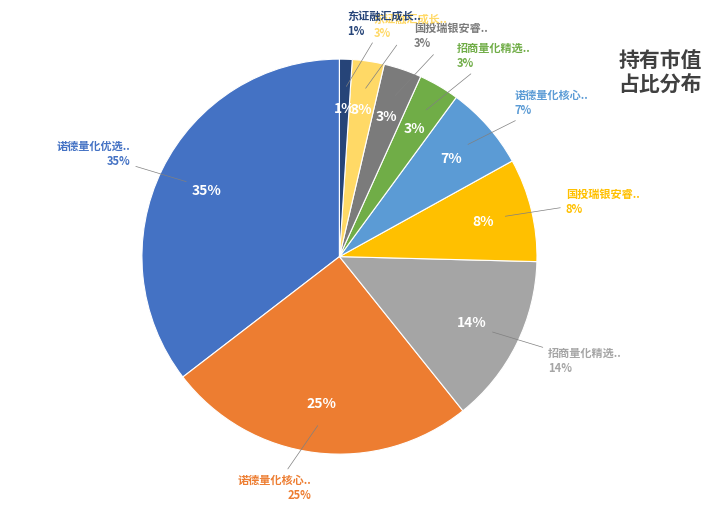

The 诺德量化核心灵活配置混合C slice represents 21% of the pie. True or false?

False